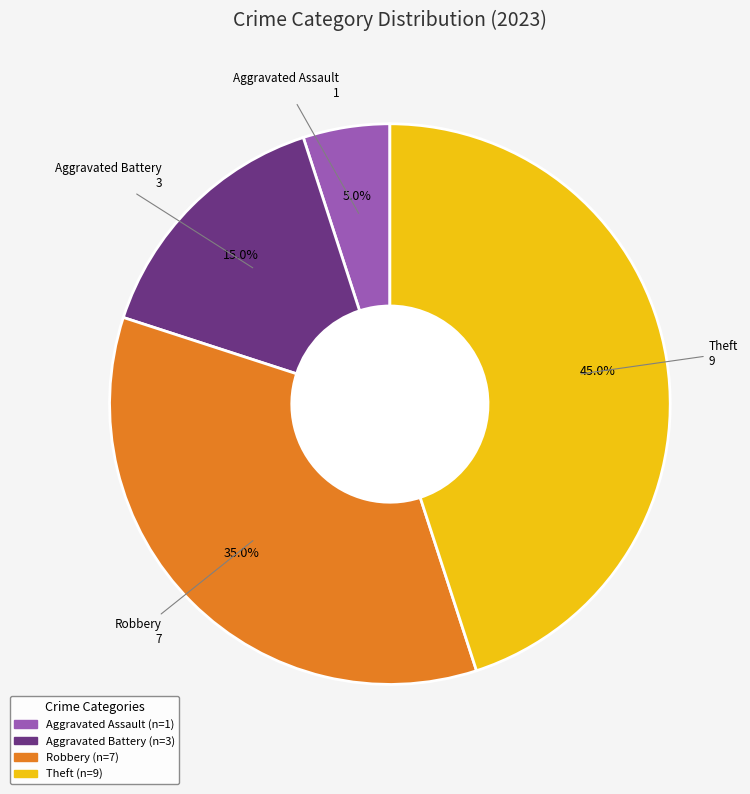

How many segments does this pie chart have?

4